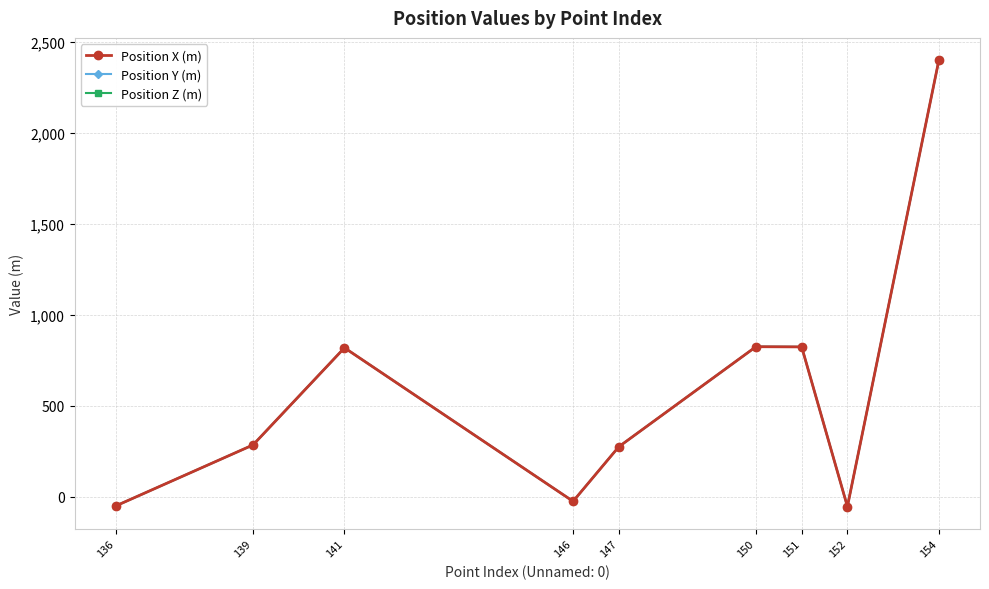

Is this an area chart (filled region under the line)?

No